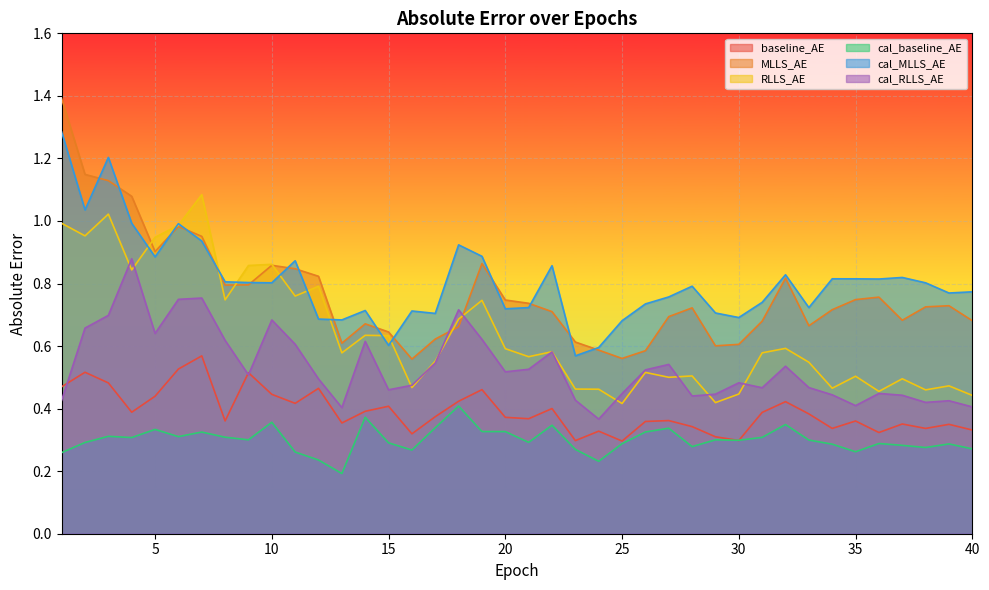

At which category is the sum across all series the highest?

3